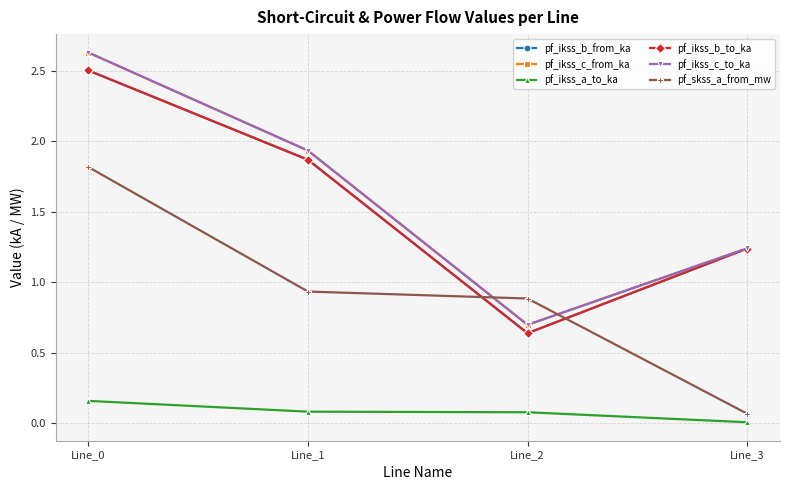

List the labels in order of pf_ikss_b_to_ka value, smallest first.

Line_2, Line_3, Line_1, Line_0